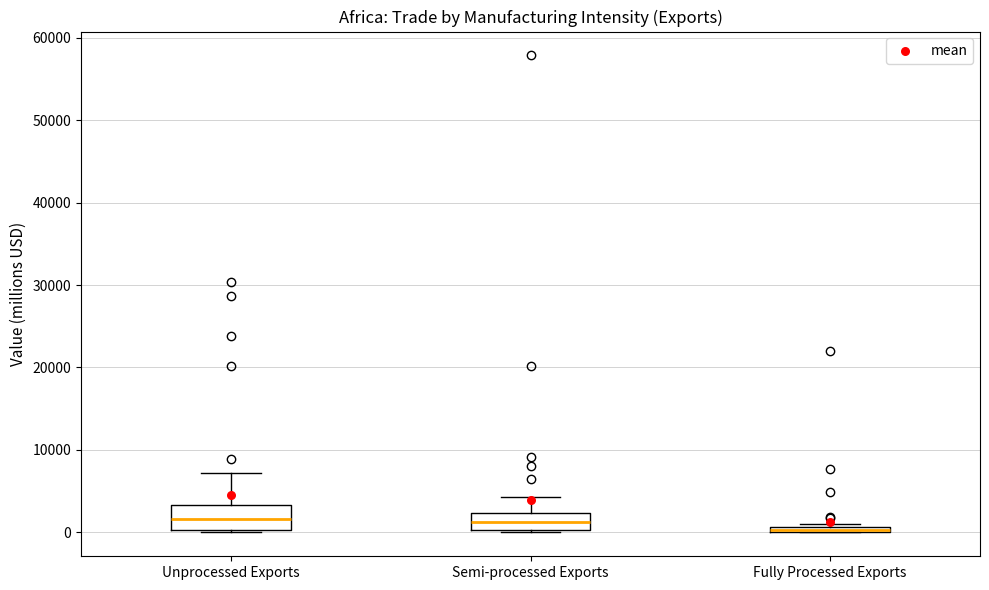

Where is the lower edge of the box for Fully Processed Exports on the y-axis? The values are not printed on the chart, so give them approximately, as read against the axis.

0